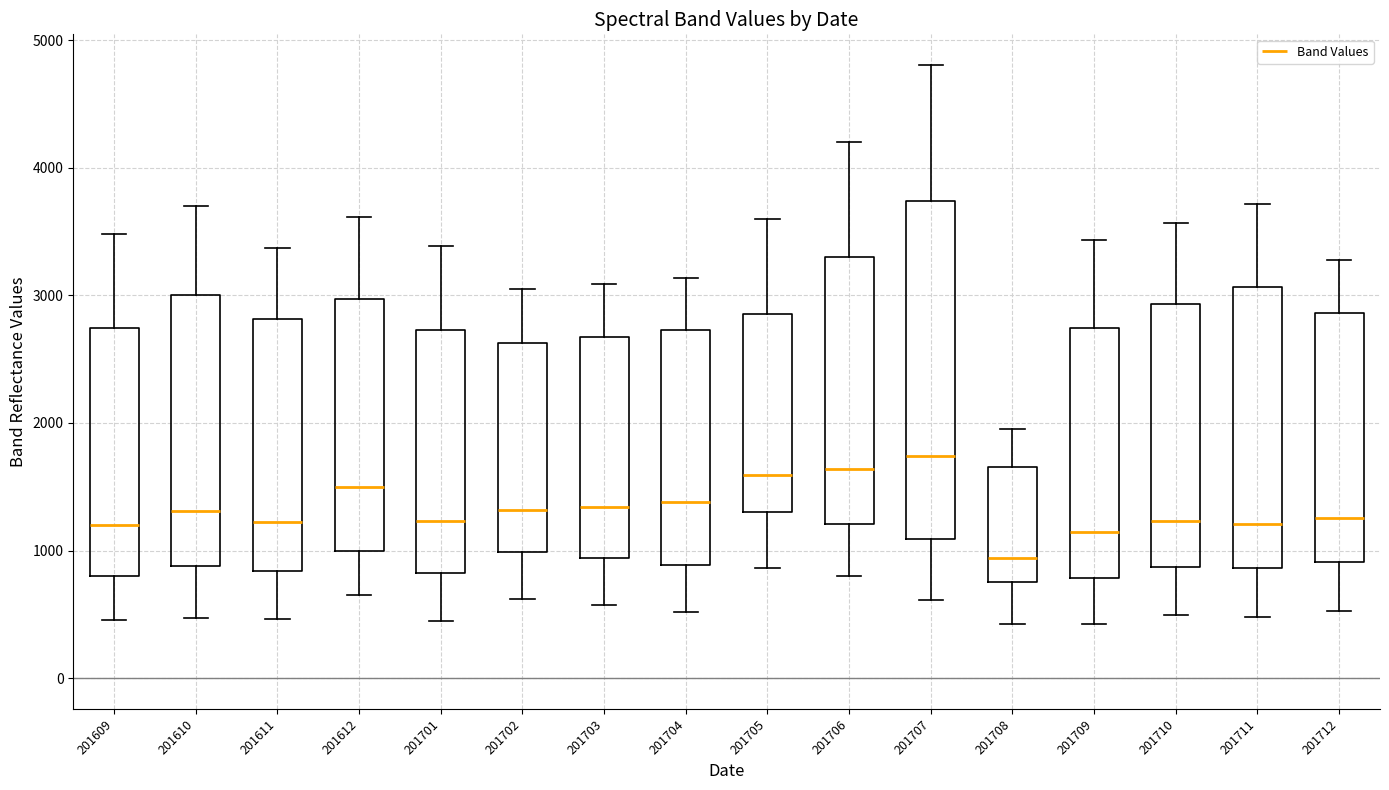

Where does the lower whisker of the box at x = 201706 end on the y-axis? The values are not printed on the chart, so give them approximately, as read against the axis.

800